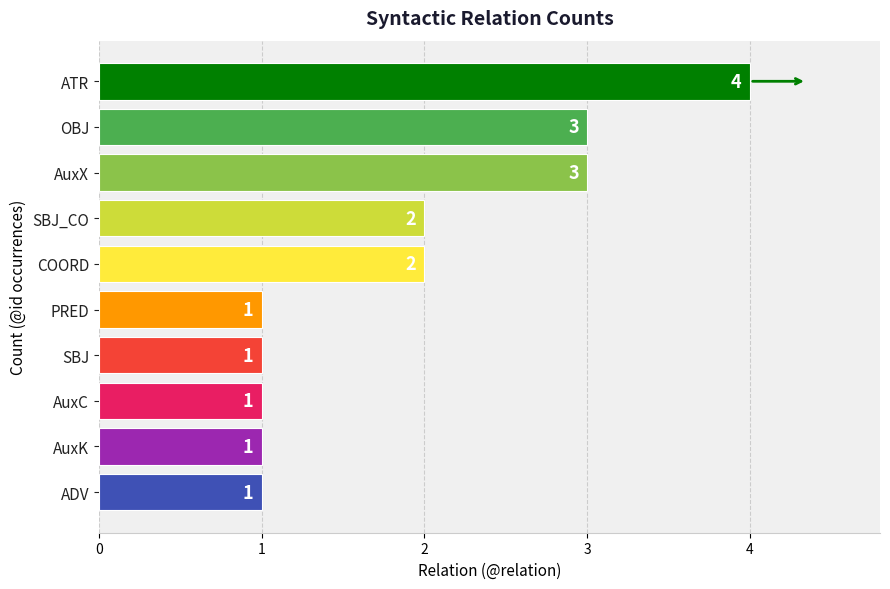

What is the difference between the maximum and minimum values?

3